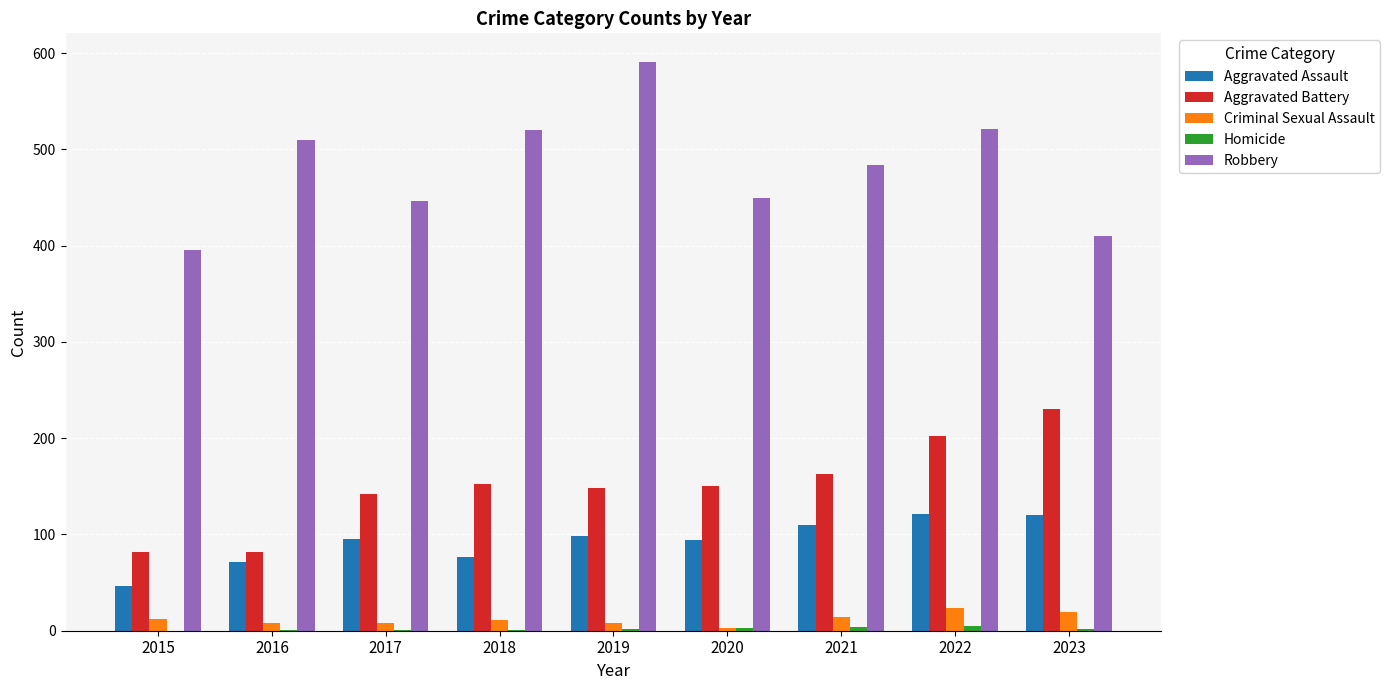

Is it true that Aggravated Battery equals 347 at 2022?

False